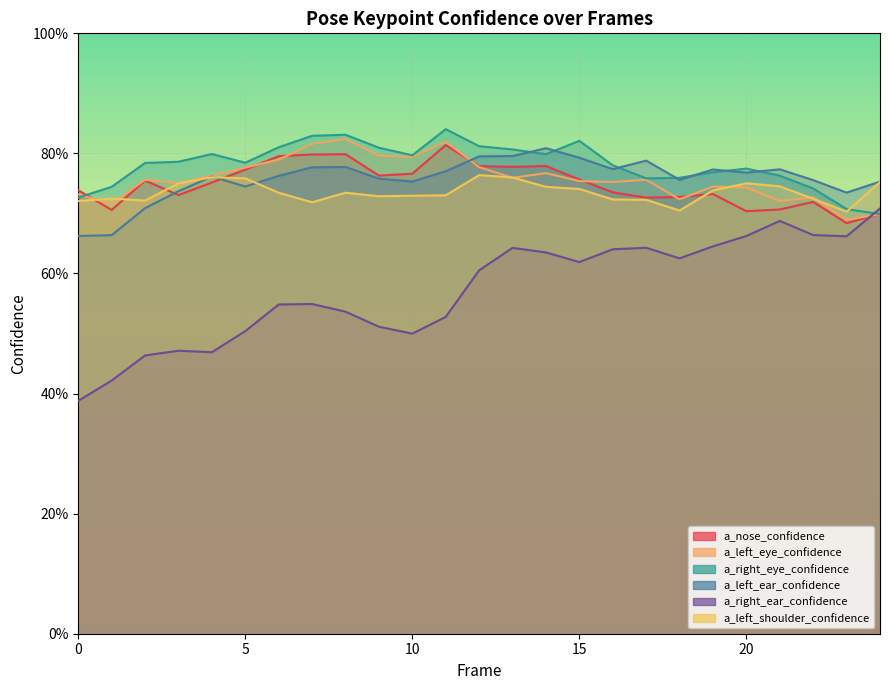

True or false: a_left_shoulder_confidence and a_nose_confidence intersect in this chart.

True